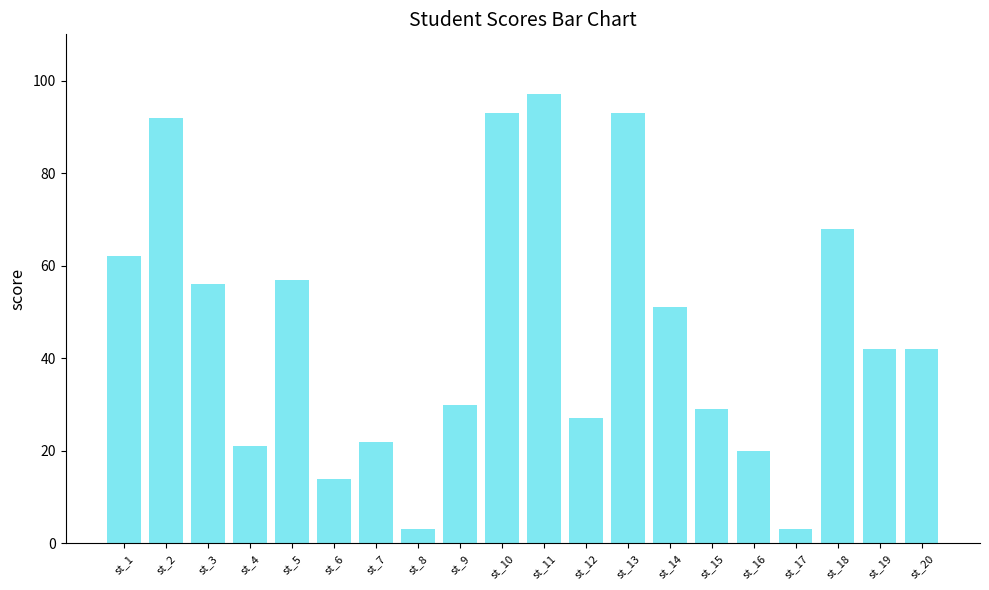

Is it true that the value at st_17 is 3?

True